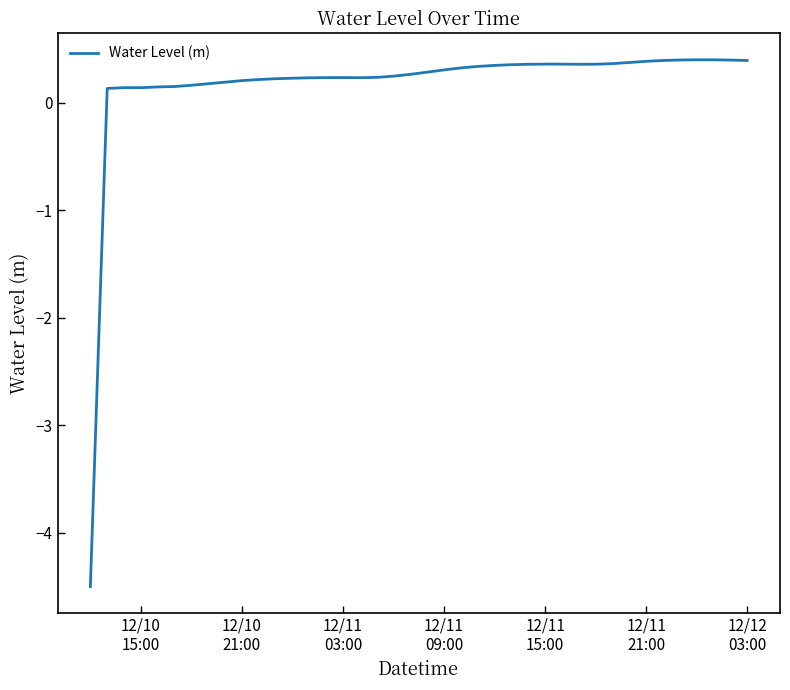

What is the minimum value shown in the chart?

-4.5